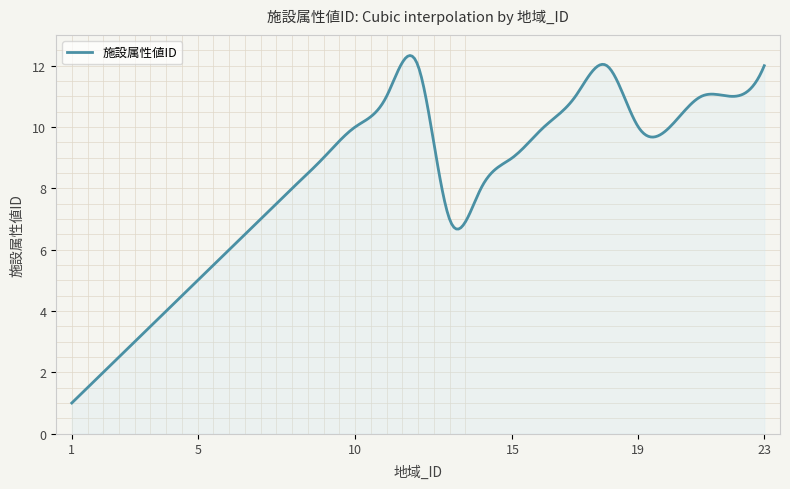

What is the maximum value shown in the chart?

12.3